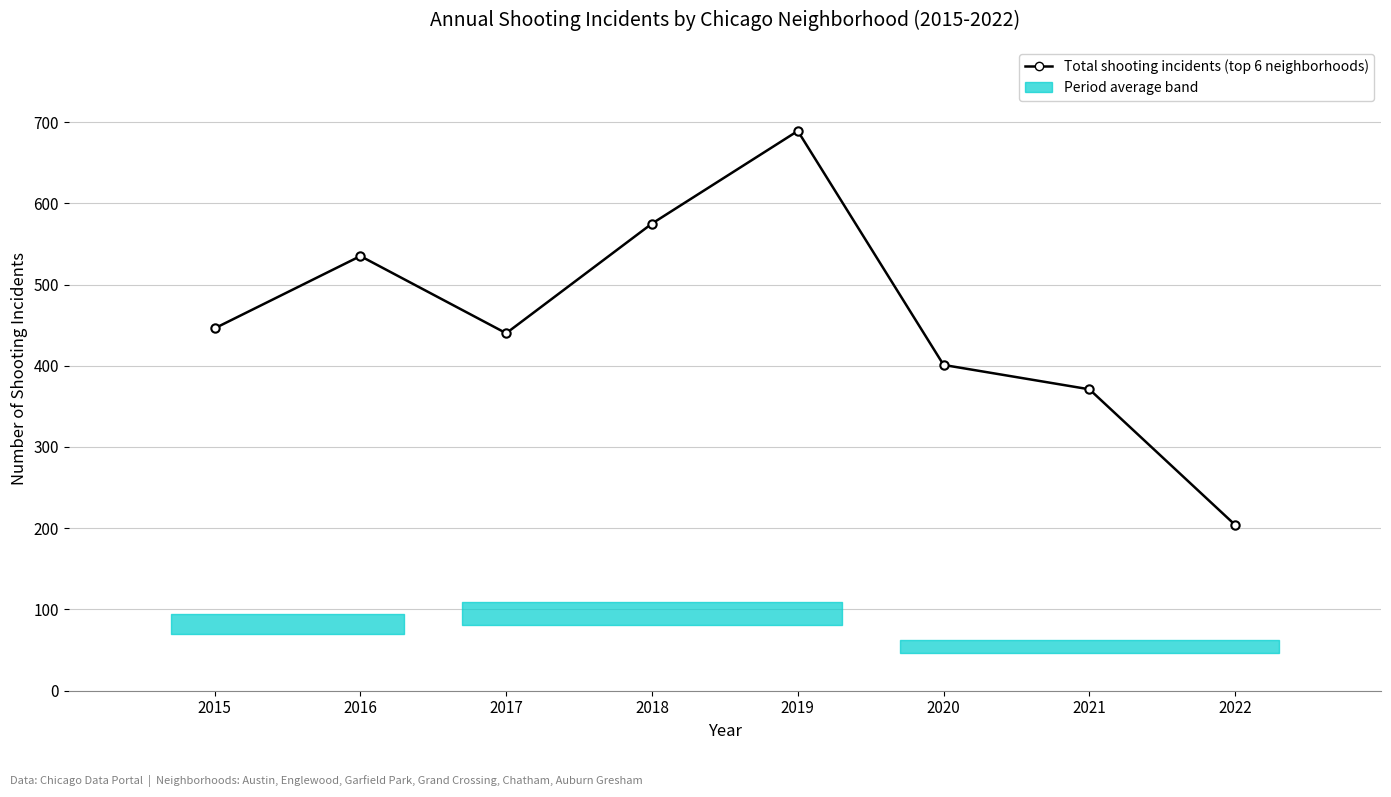

Is it true that the value at 2022 is 285?

False